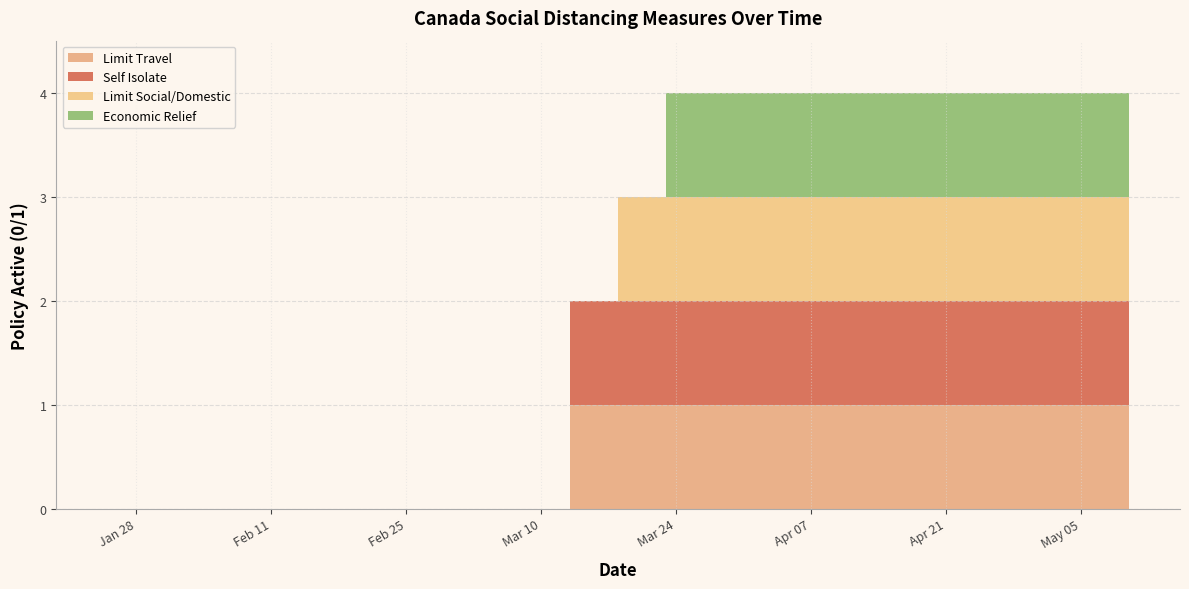

Reading left to right, what are all the values shown in this chart?

socialdistance_limittravel: 0	0	0	0	0	1	1	1	1	1	1	1	1	1	1	1	1	1	1	1
socialdistance_selfisolate: 0	0	0	0	0	1	1	1	1	1	1	1	1	1	1	1	1	1	1	1
socialdistance_limitsocialdomestic: 0	0	0	0	0	0	0	1	1	1	1	1	1	1	1	1	1	1	1	1
socialdistance_econrelief: 0	0	0	0	0	0	0	0	0	1	1	1	1	1	1	1	1	1	1	1